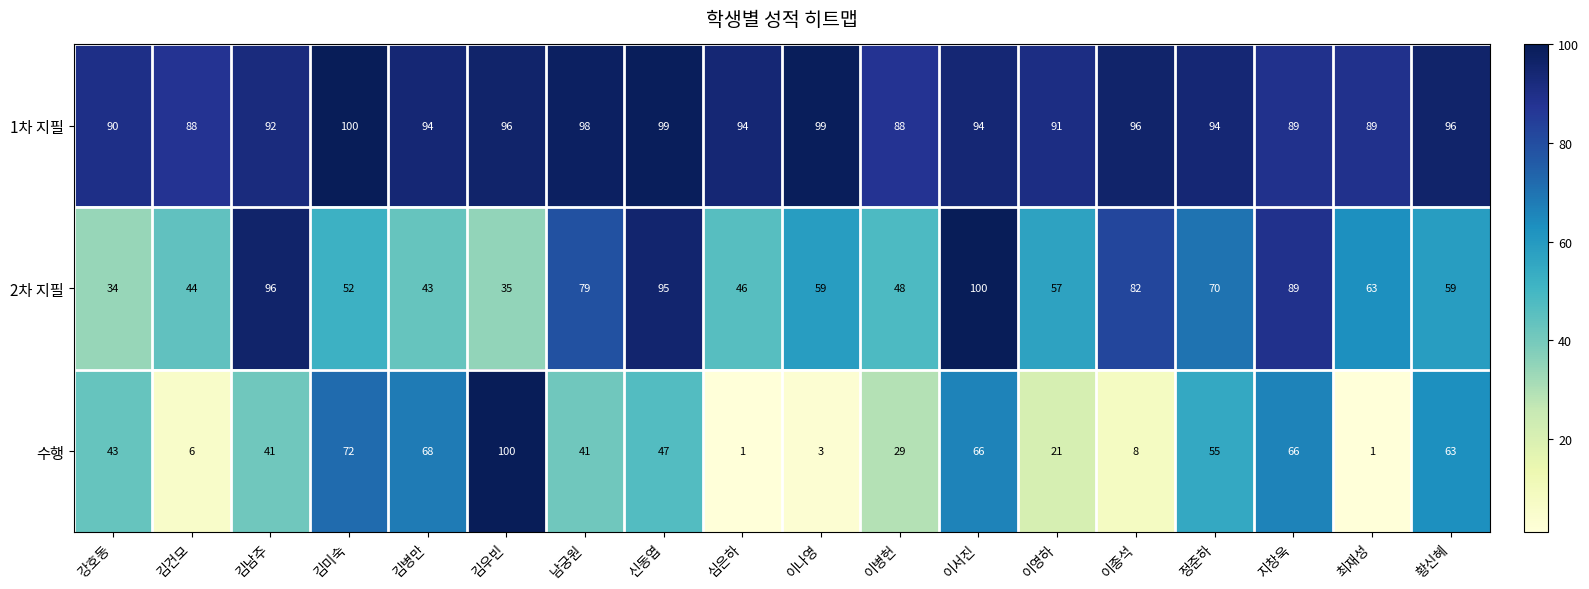

How many series are shown in this chart?

3